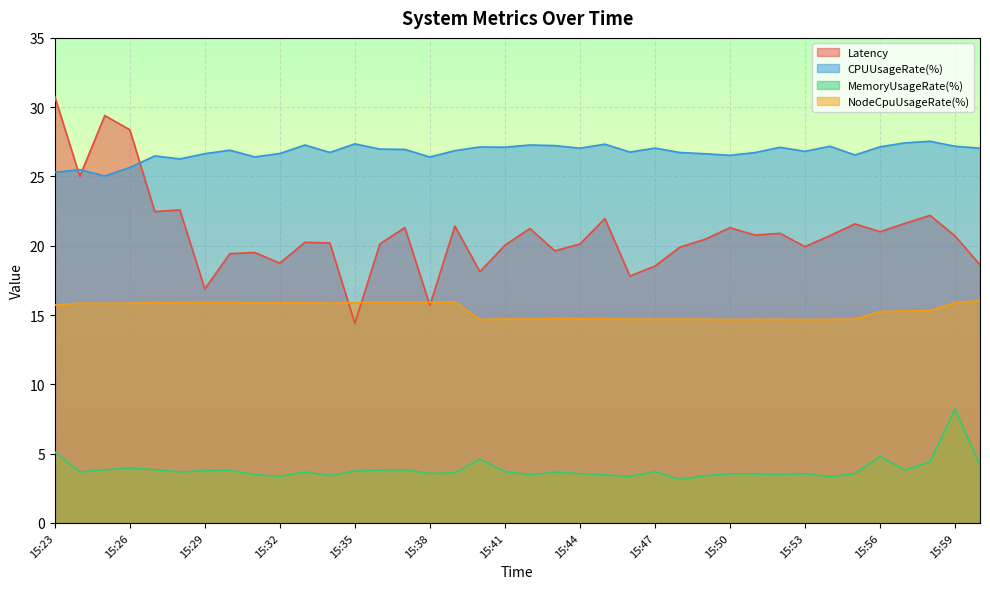

At how many categories does at least one series exceed 23?

38